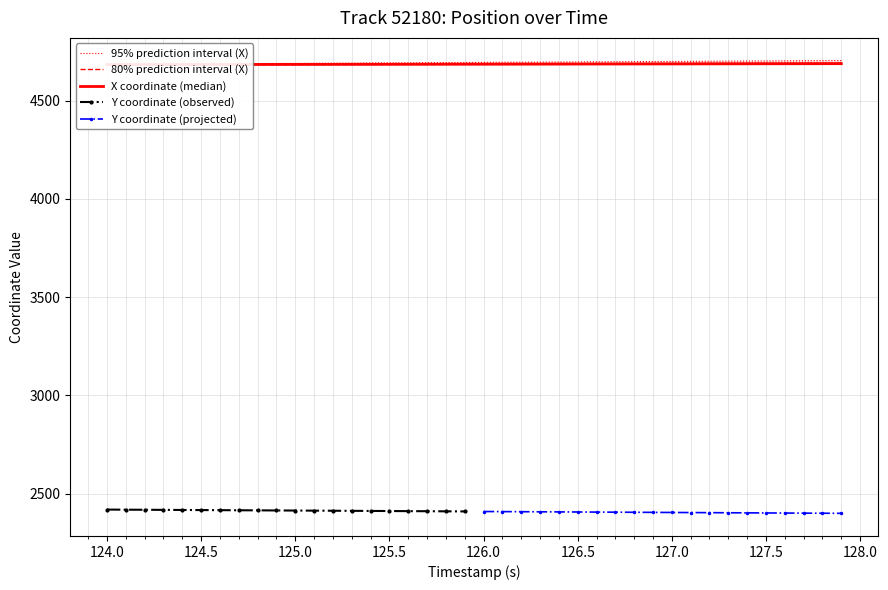

What is the highest value of the Y coordinate (observed) series?

2419.5